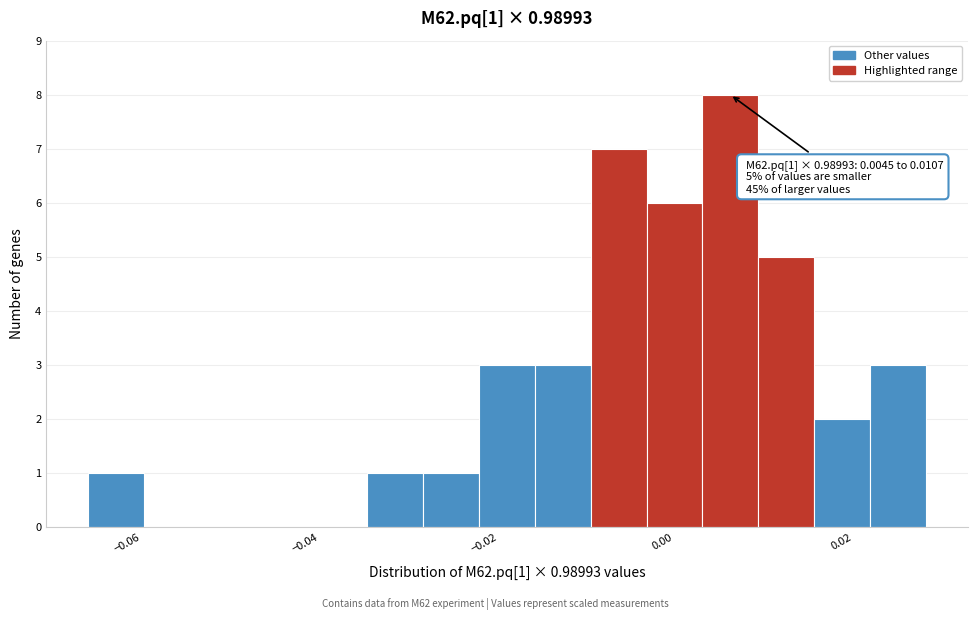

Read against the x-axis, roughly where is the centre of the tallest bar?

0.008